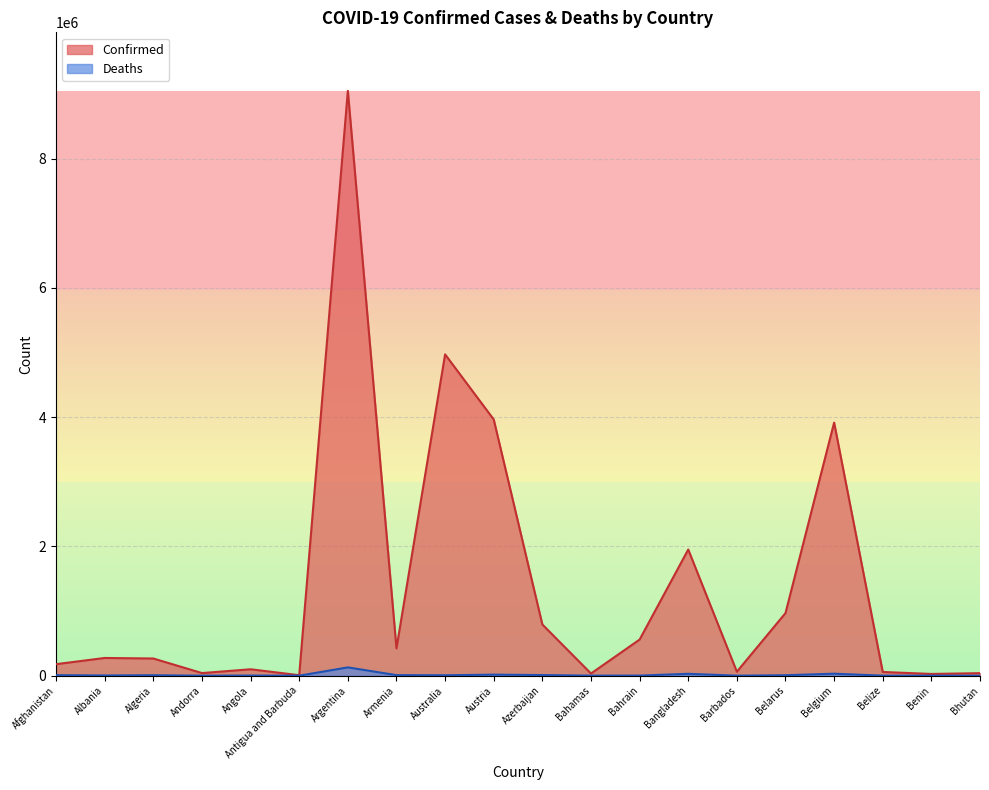

How many values in the Confirmed series exceed 274108?

9